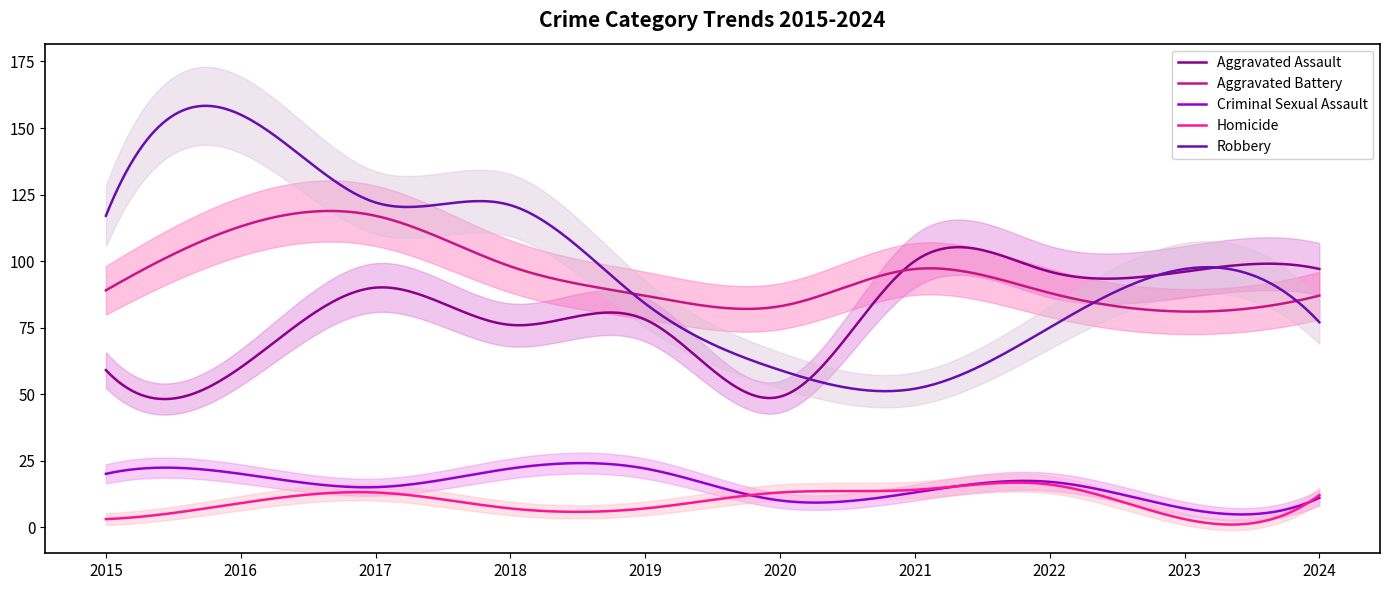

True or false: Homicide and Aggravated Assault cross at least once.

False